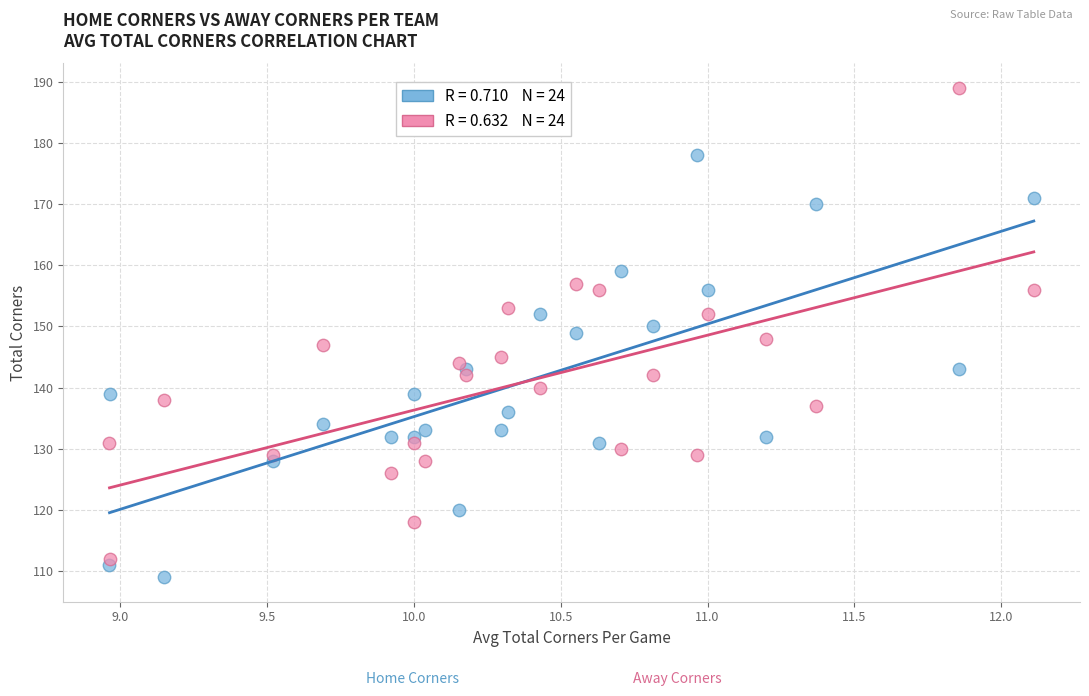

Across all data points, what is the range of Y values (max minus min)?

80